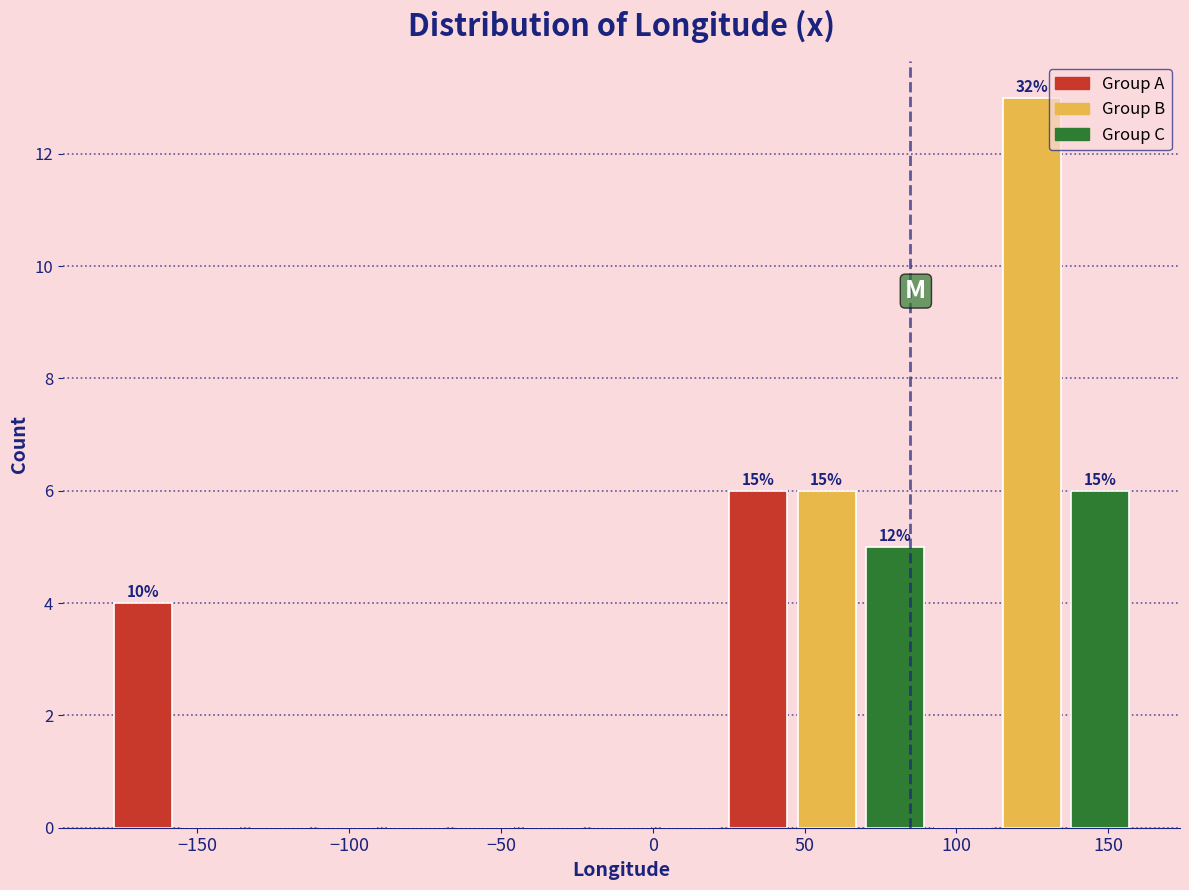

Over which range of the x-axis is the bar tallest?

115 to 135